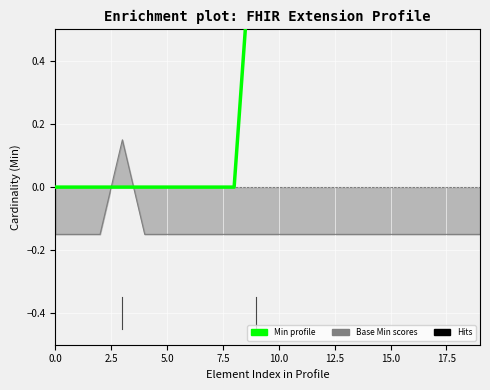

What is the difference between the maximum and minimum values?

1